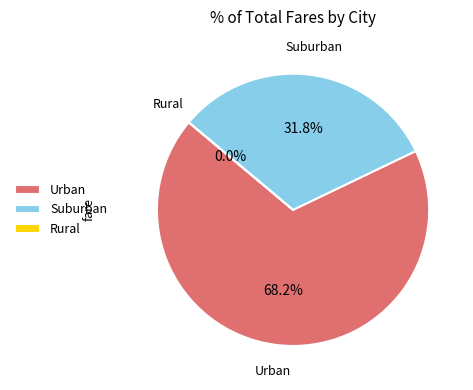

How many segments does this pie chart have?

3